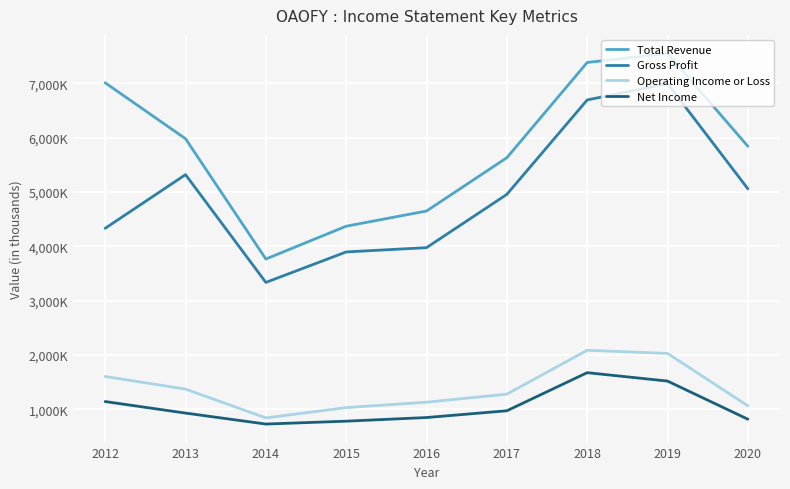

What are all the series names shown in the legend?

Total Revenue, Gross Profit, Operating Income or Loss, Net Income